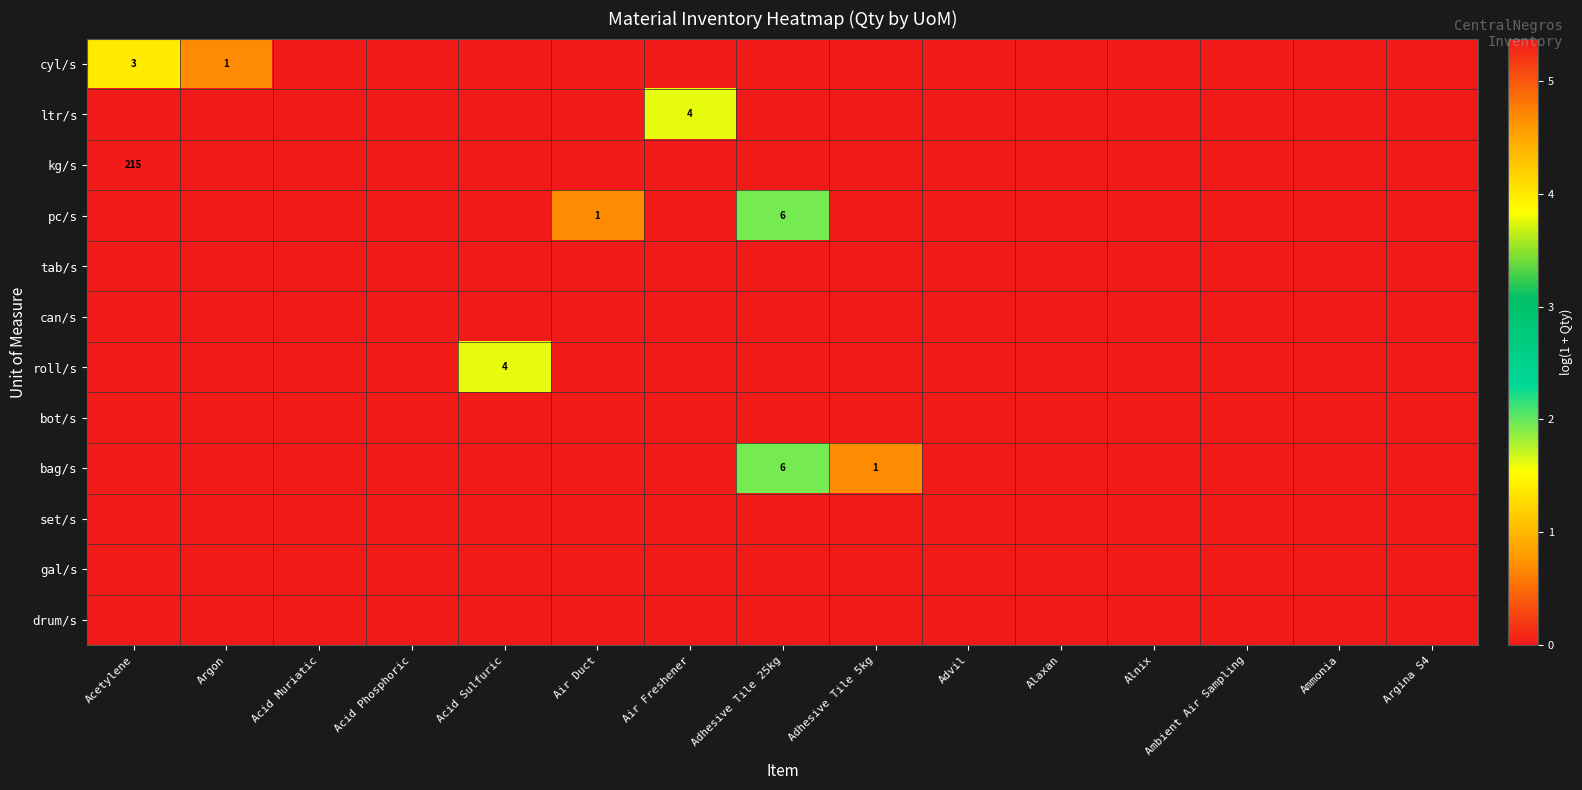

The bag/s series shows -1.2 at Alaxan. True or false?

False